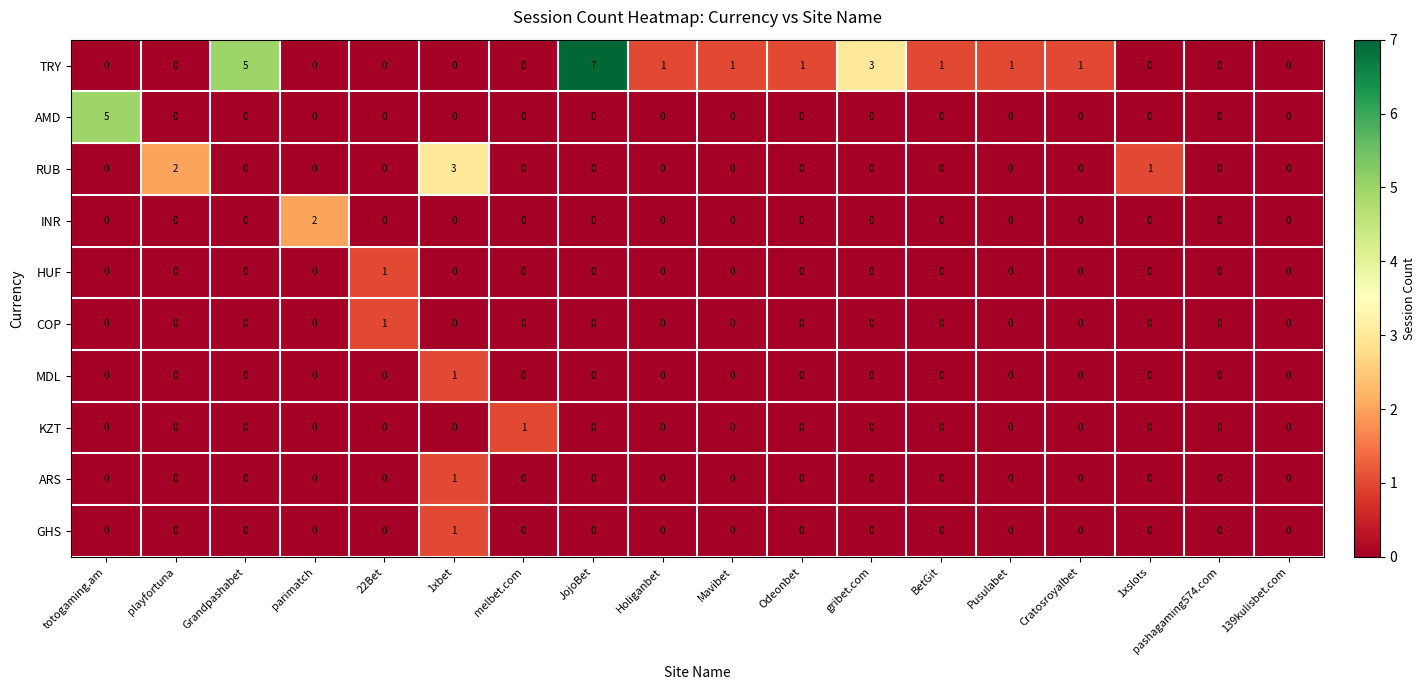

Which category has the highest value across all series?

JojoBet